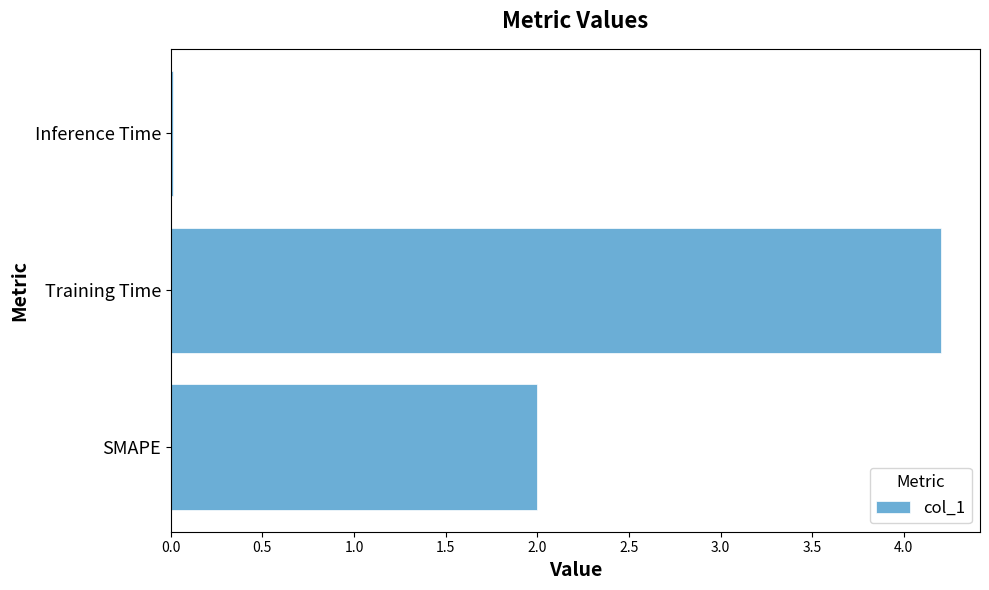

Which category has the lowest value across all series?

Inference Time